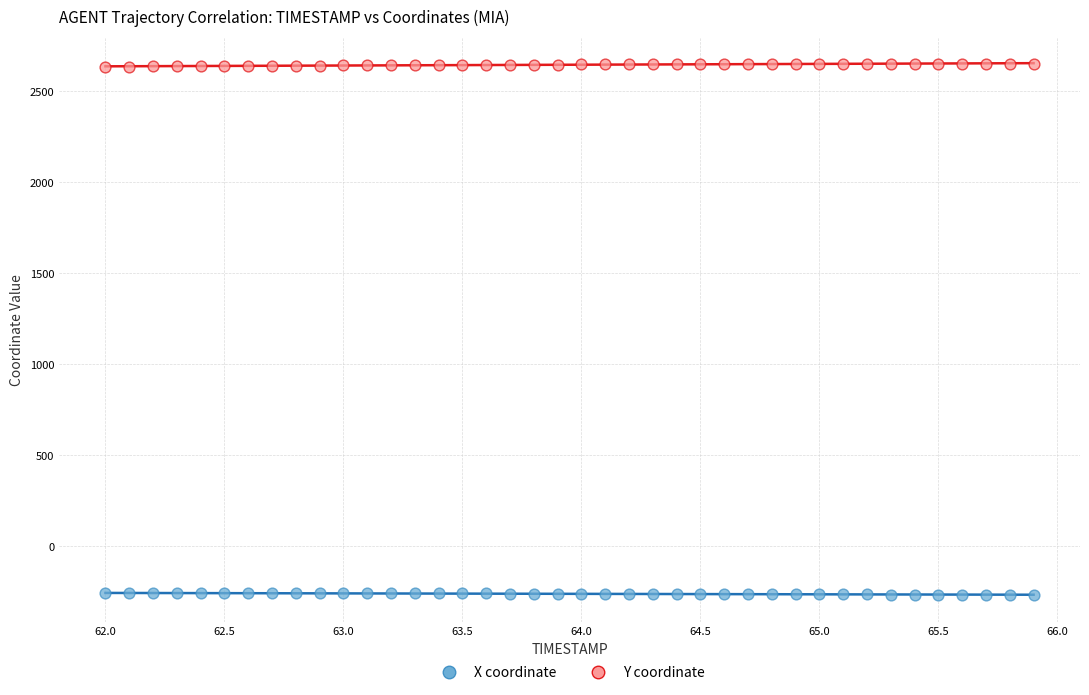

What are all the series names shown in the legend?

X coordinate, Y coordinate